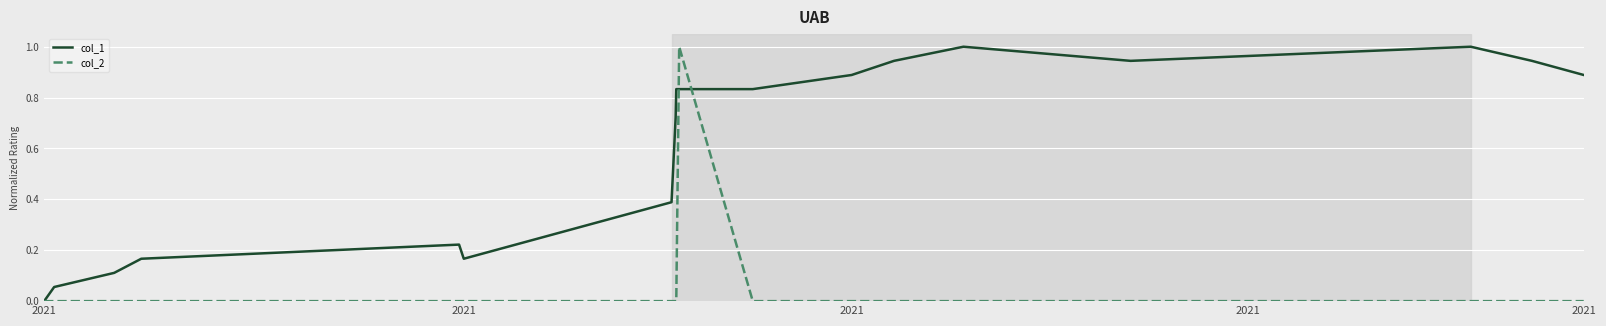

Which series ends up on top after the final intersection of col_1 and col_2?

col_1